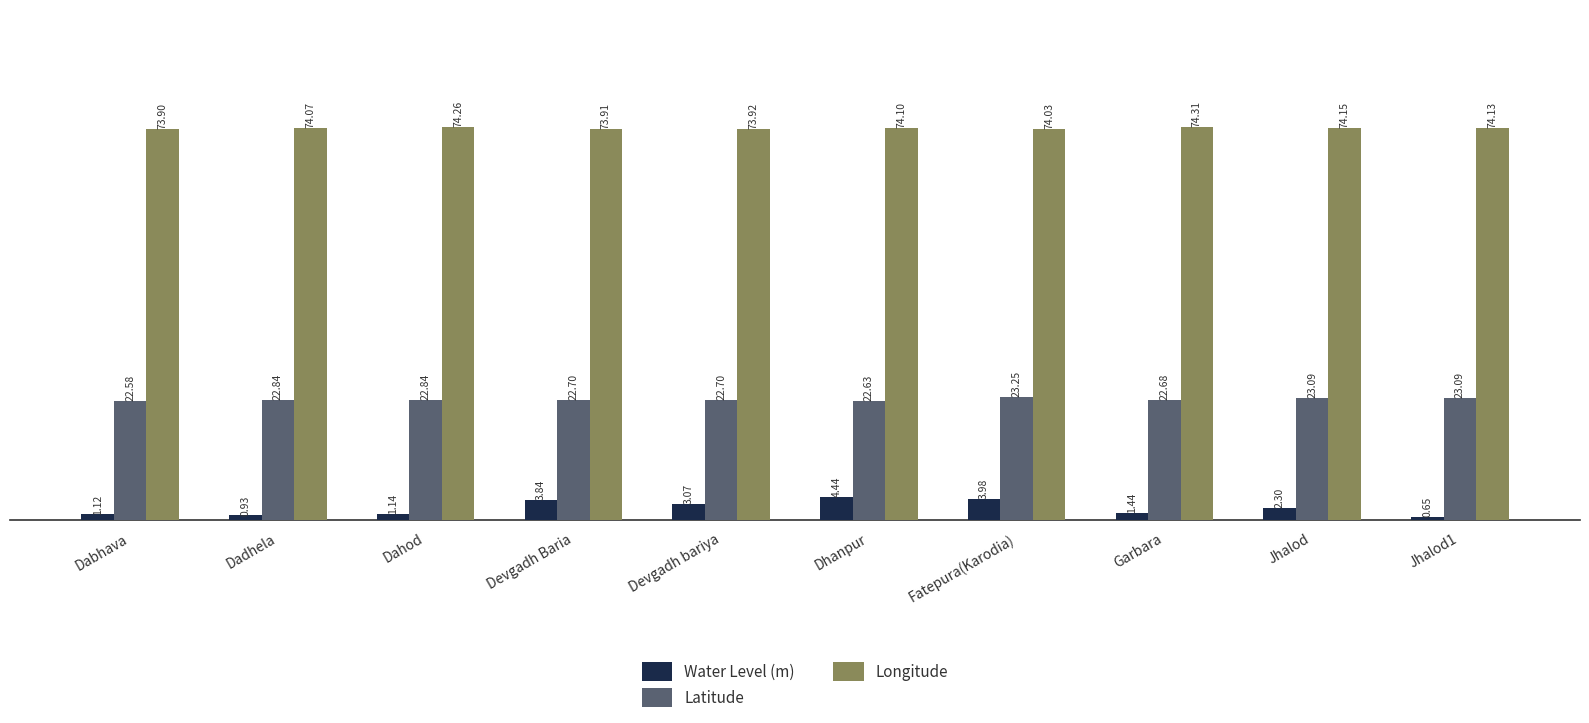

What is the value of the Longitude bar at the 3rd from the left?

74.3